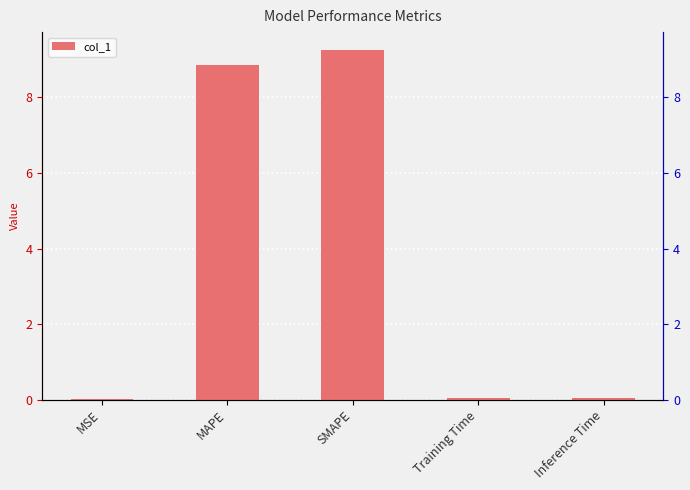

Rank the categories by value from highest to lowest.

SMAPE, MAPE, Inference Time, Training Time, MSE